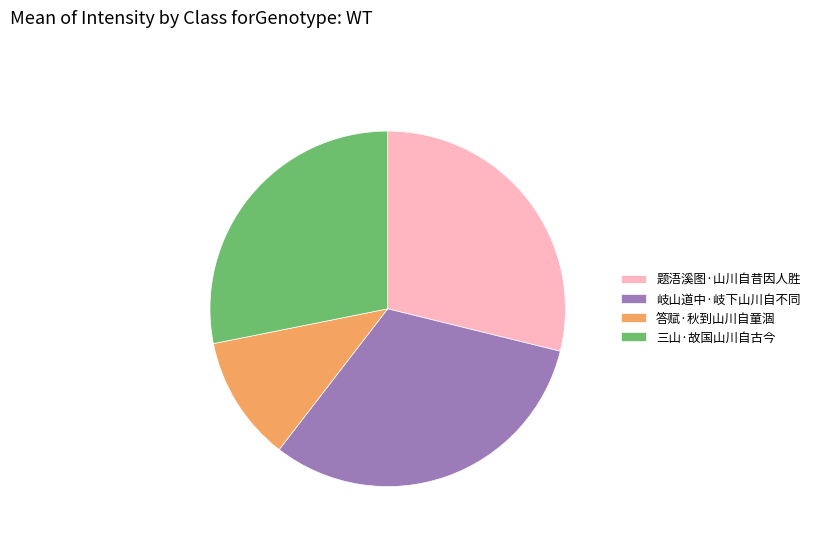

Which category has the biggest portion of the pie?

岐山道中·岐下山川自不同